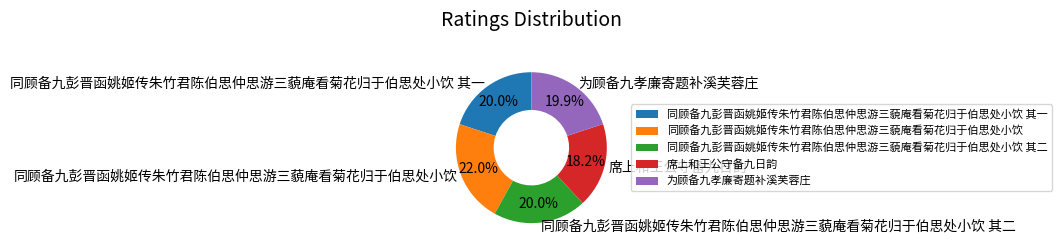

Which category has the smallest portion of the pie?

席上和王公守备九日韵